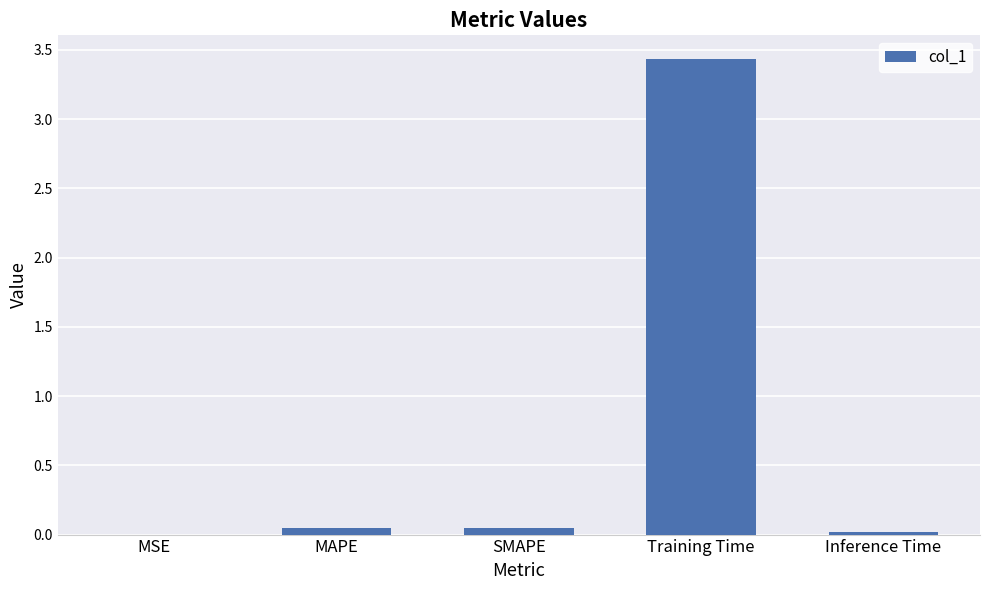

What is the sum of the values at SMAPE and Training Time?

3.5